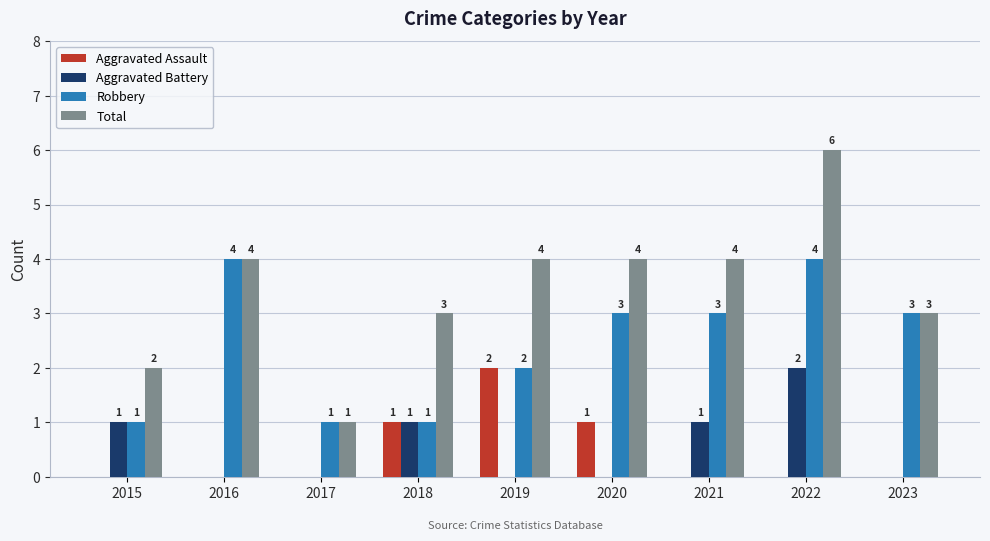

Which series has the largest total across all categories?

Total